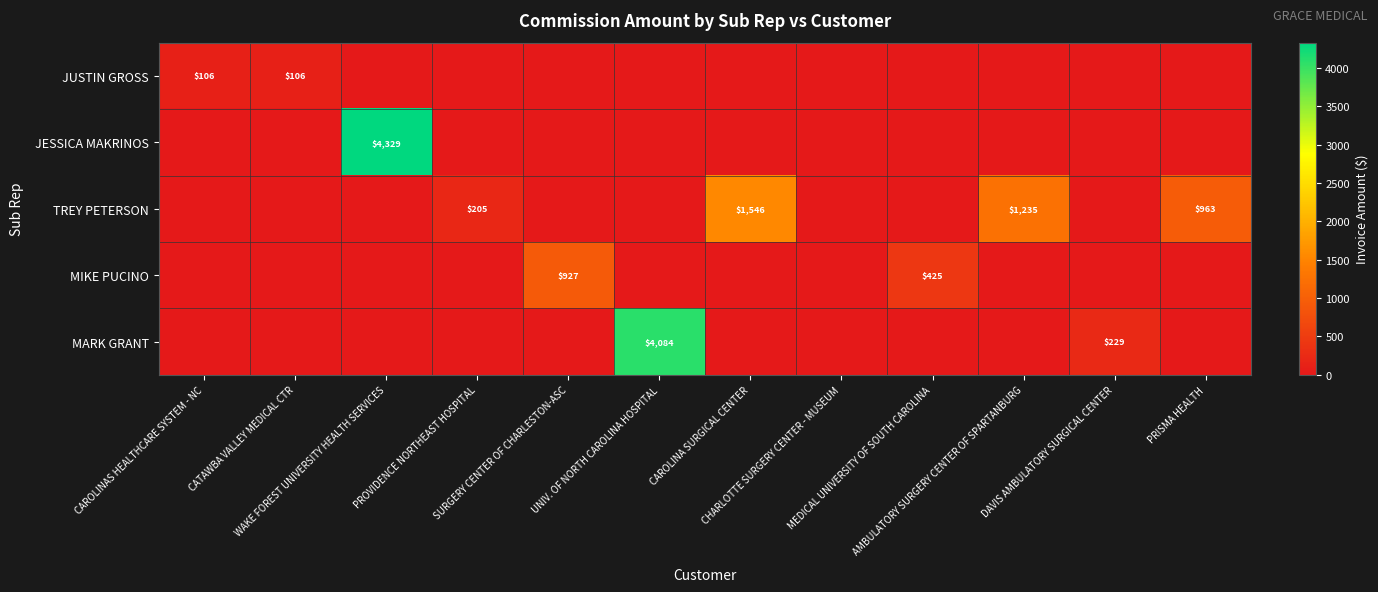

Which category has the highest value in the TREY PETERSON series?

CAROLINA SURGICAL CENTER